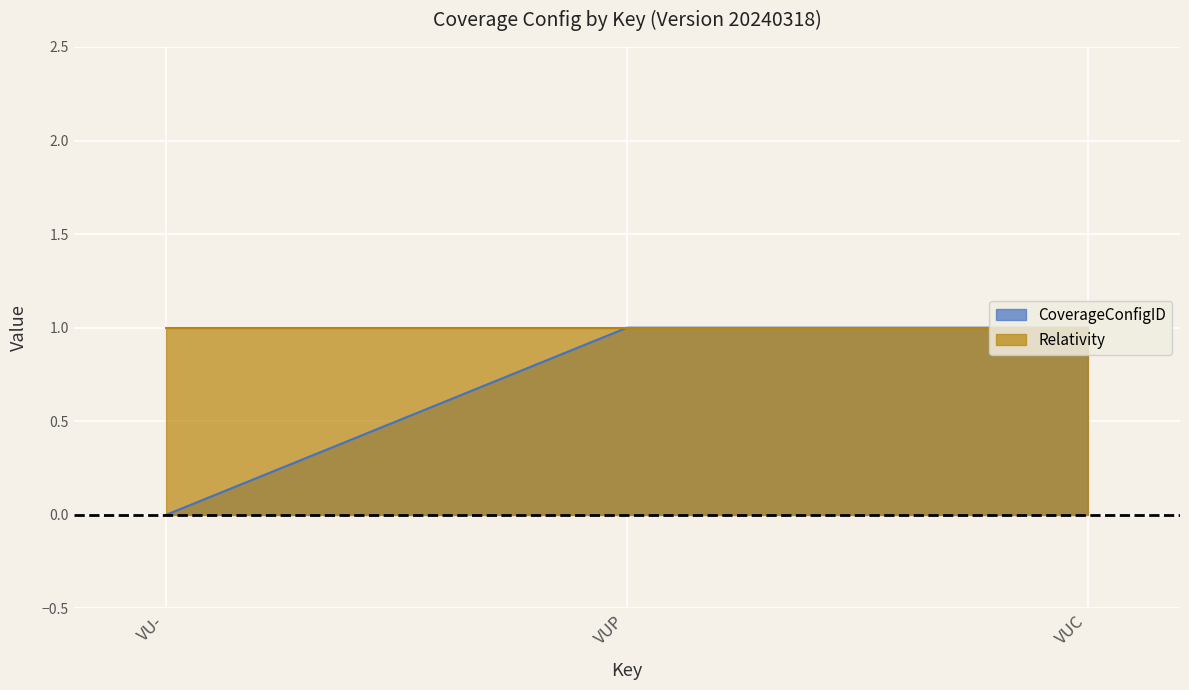

What is the difference between the values at VUC and VU-?

1